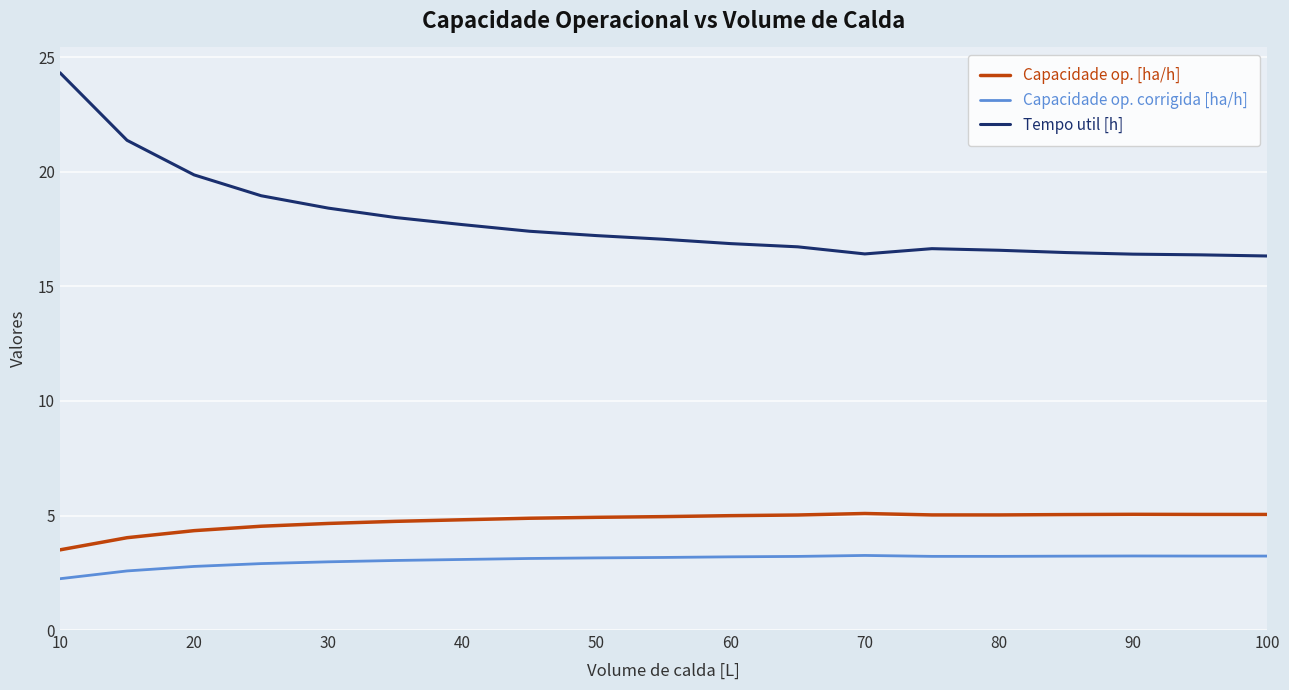

Which series has the largest total across all categories?

Tempo util [h]